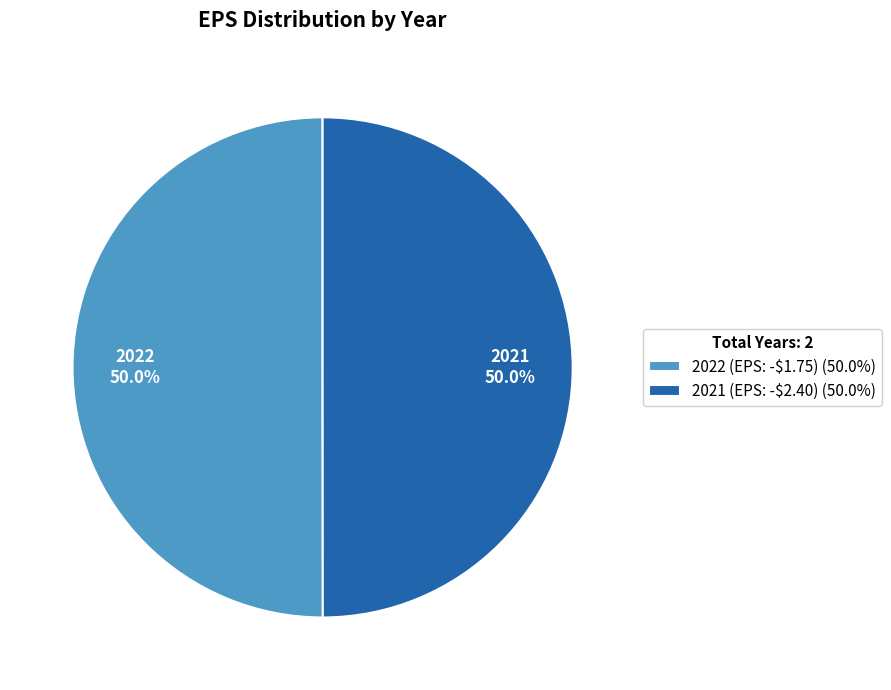

What percentage is the 2022 (EPS: -$1.75) slice, to the nearest percent?

50%